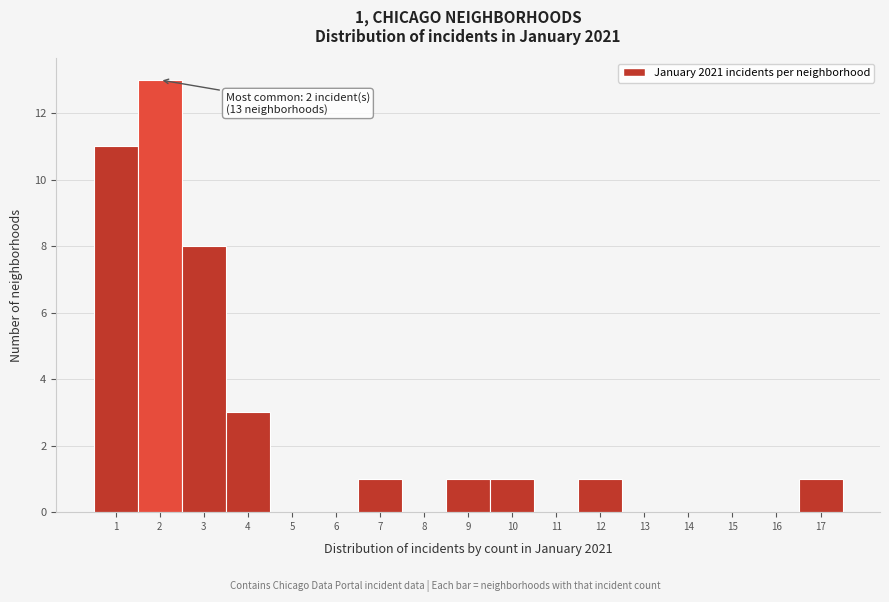

Over which range of the x-axis is the bar tallest?

1.5 to 2.5